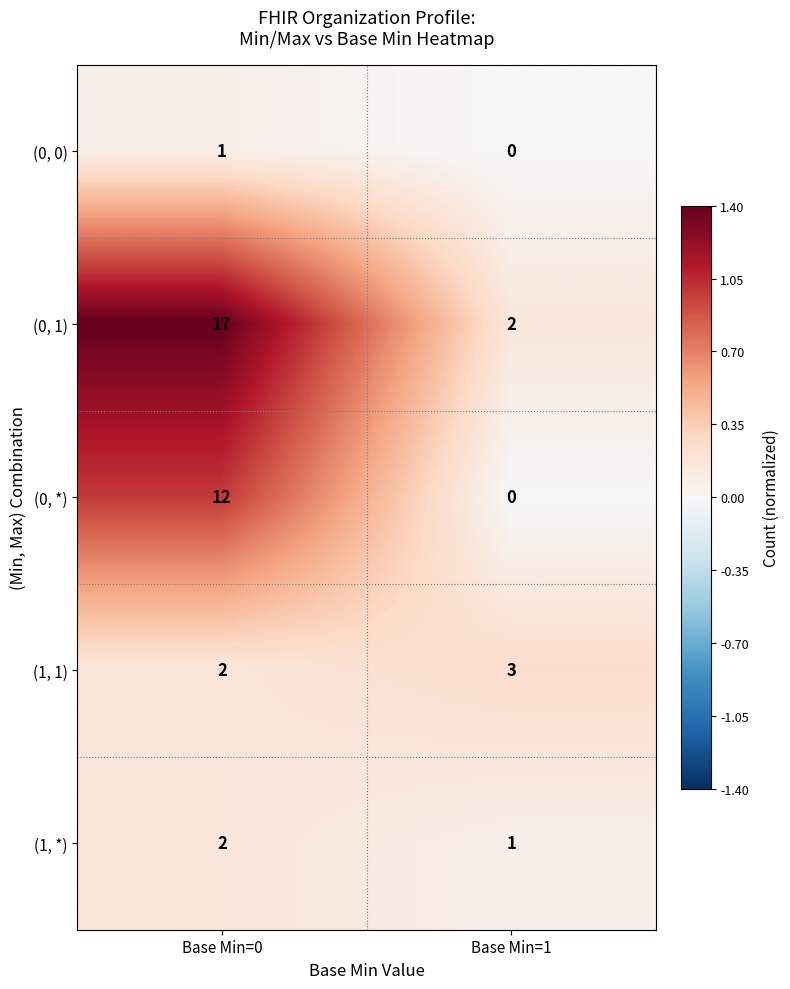

True or false: (0, *) has a value of 6 at Base Min=1.

False